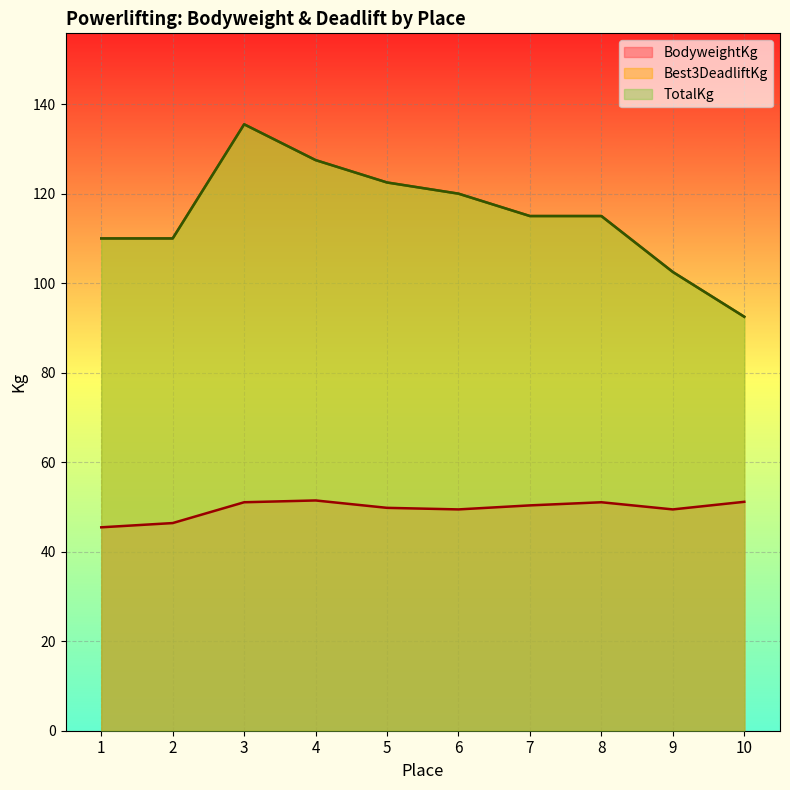

How many lines are shown in the chart?

3